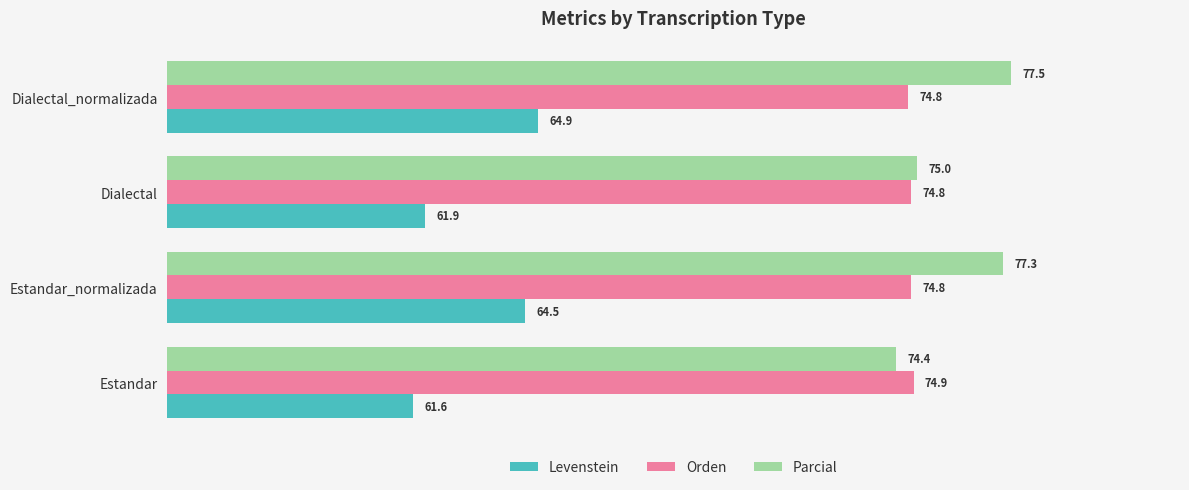

What is the spread (max minus min) of values at Estandar?

13.3